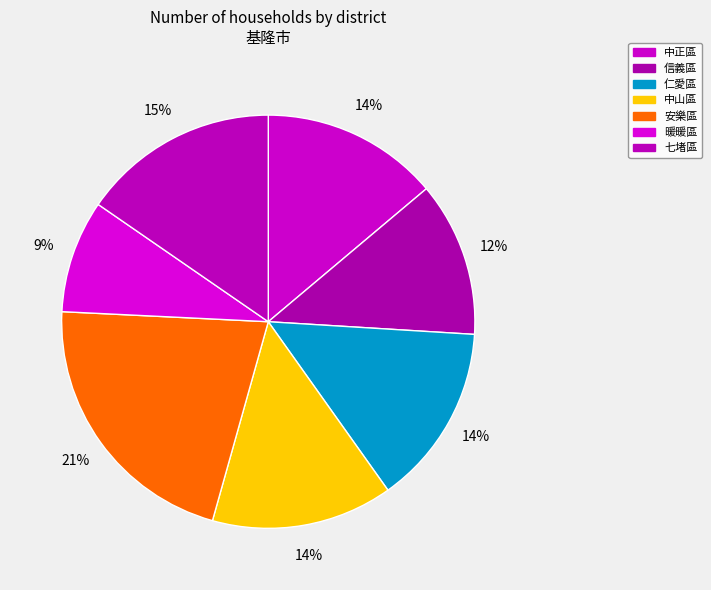

How many slices are in this pie chart?

7